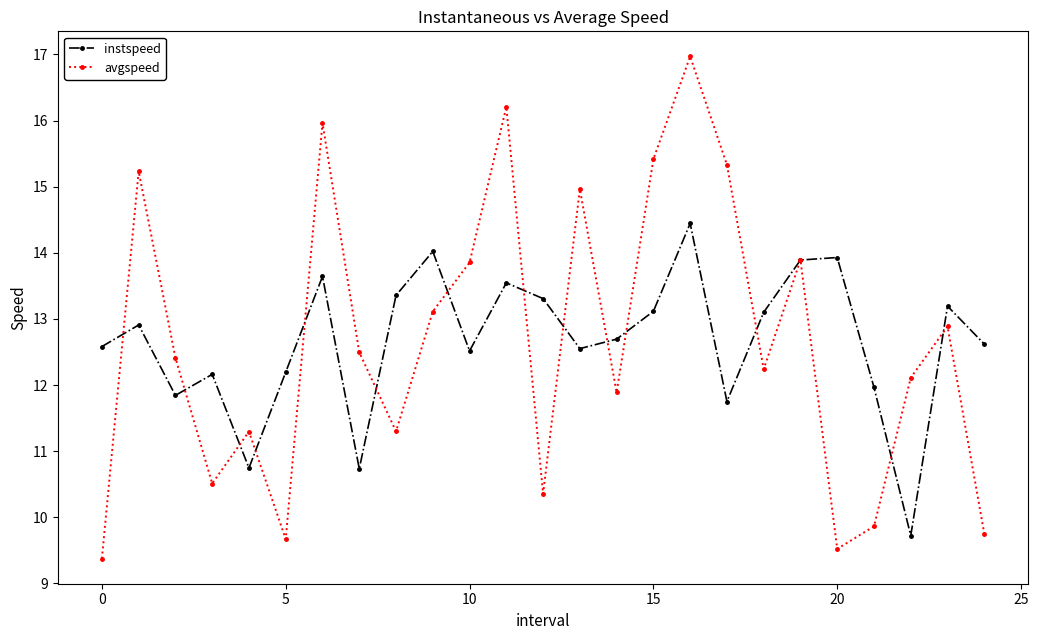

Rank the series by their maximum value, from lowest to highest.

instspeed, avgspeed